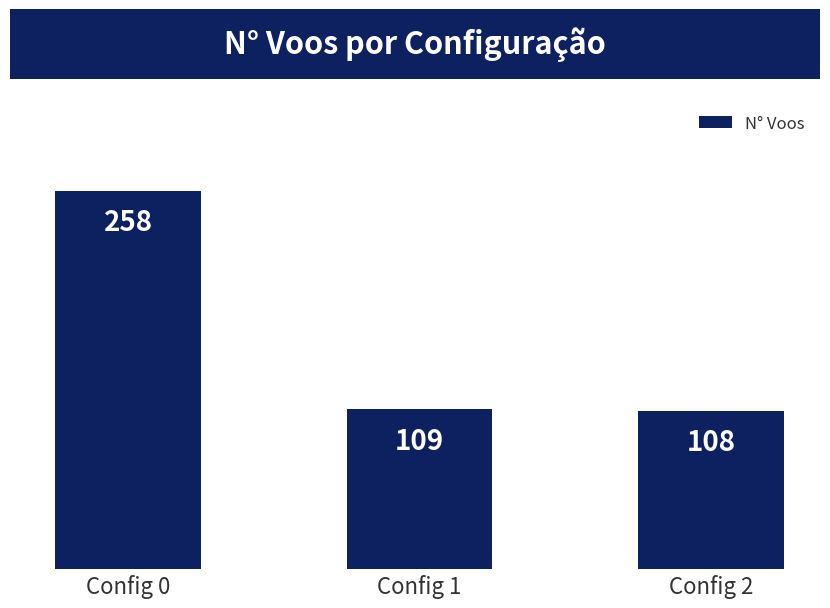

What is the change in value from Config 0 to Config 1?

-149